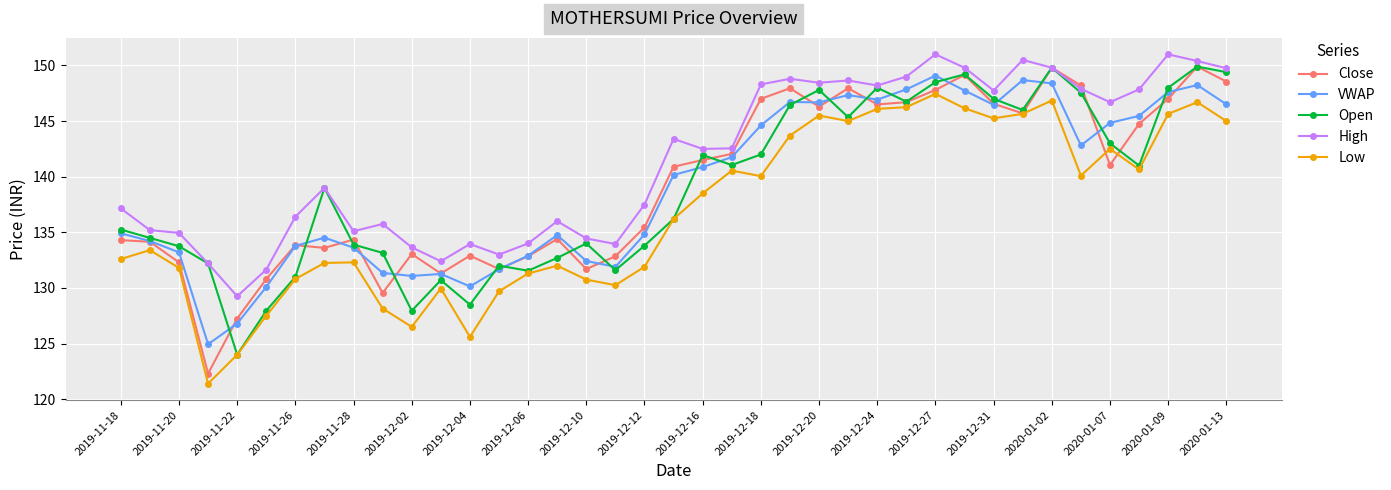

What is the maximum value shown in the chart?

151.0